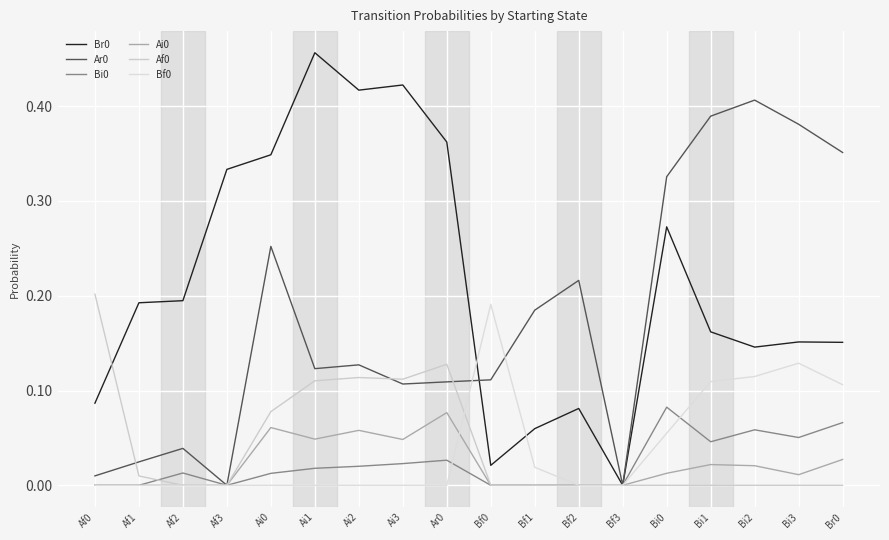

The Ai0 series shows 0.0 at Bi2. True or false?

False